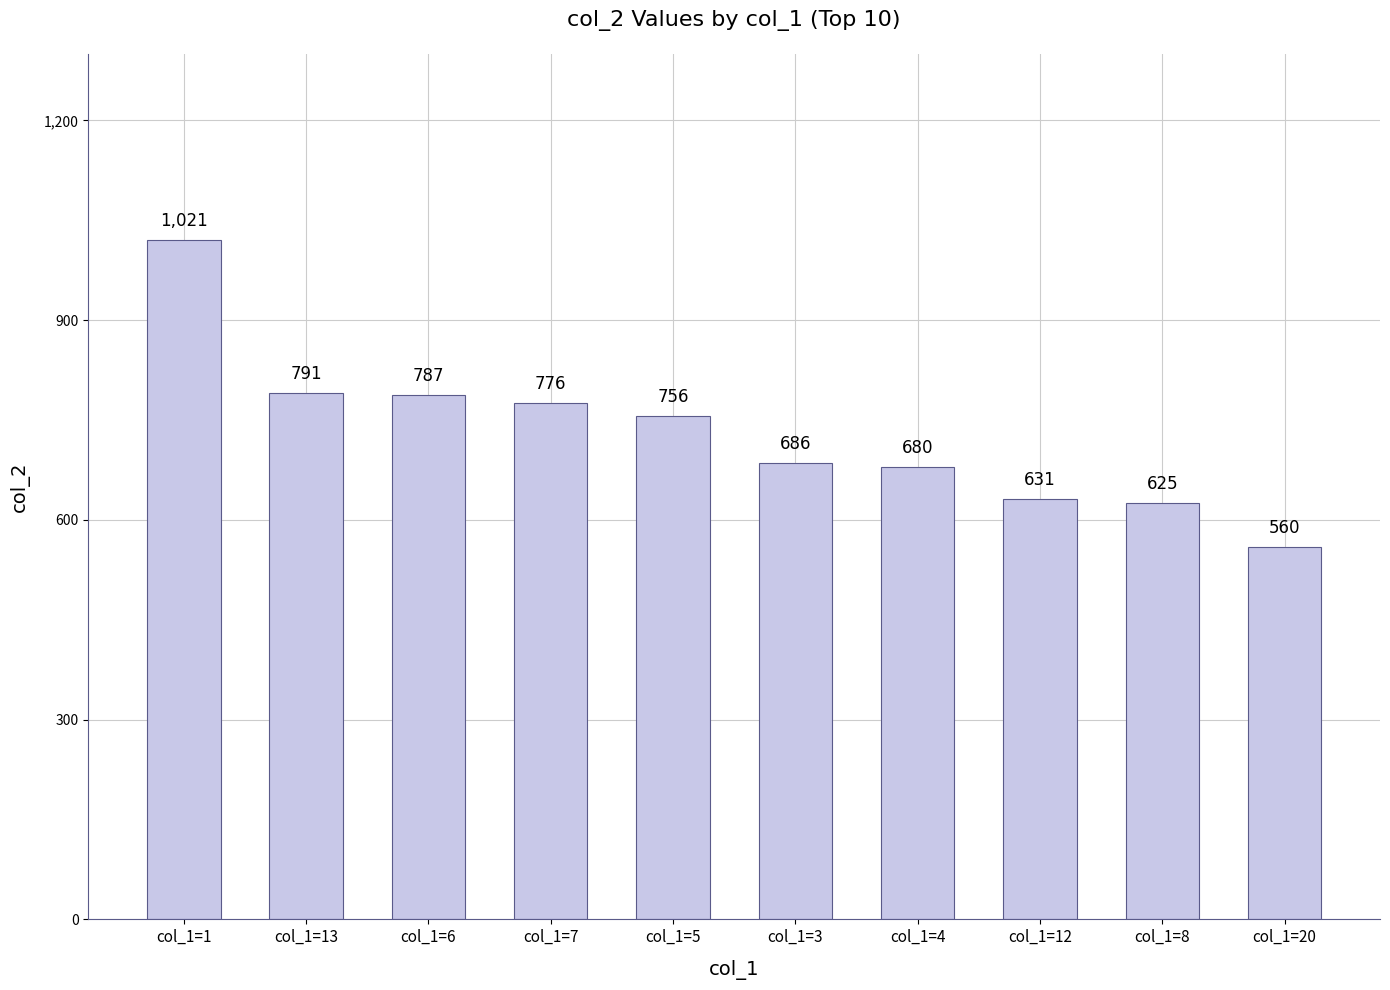

How many bars are there in total?

10